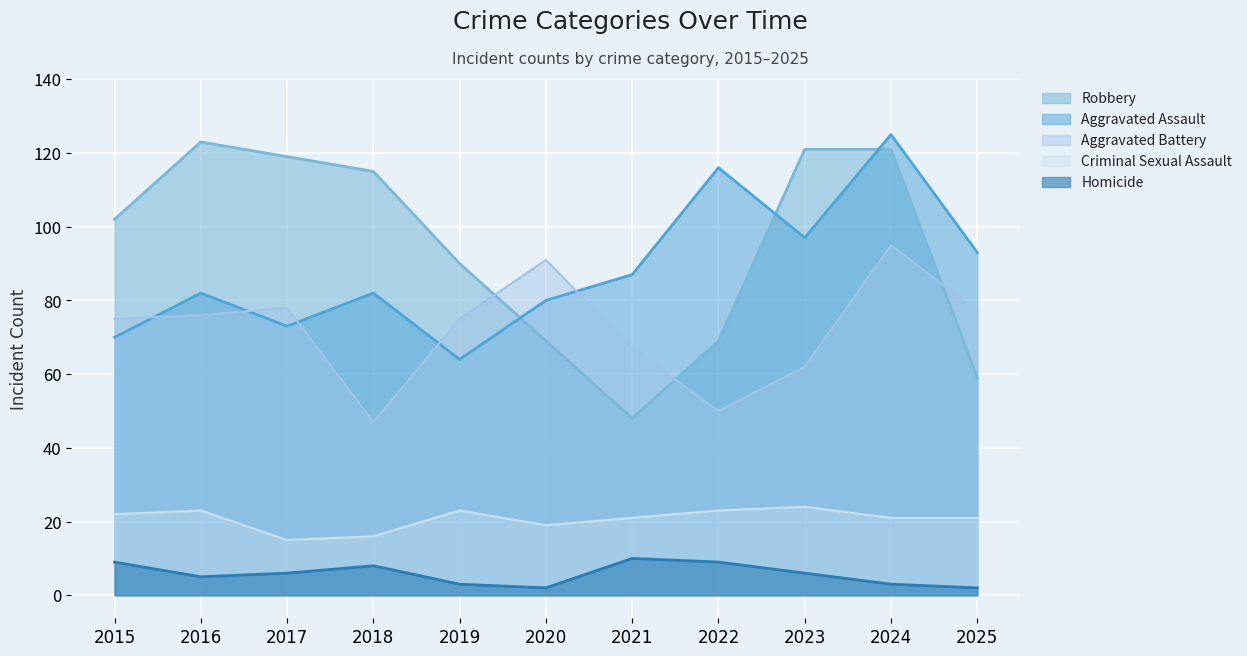

What is the sum of all Aggravated Battery values?

793